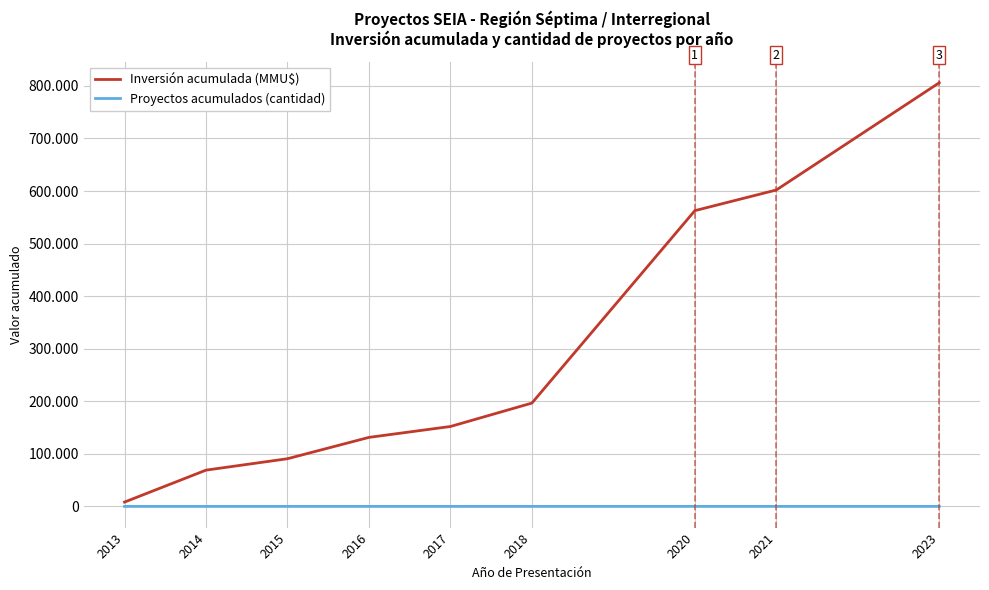

Does the chart display data point markers on the line(s)?

No